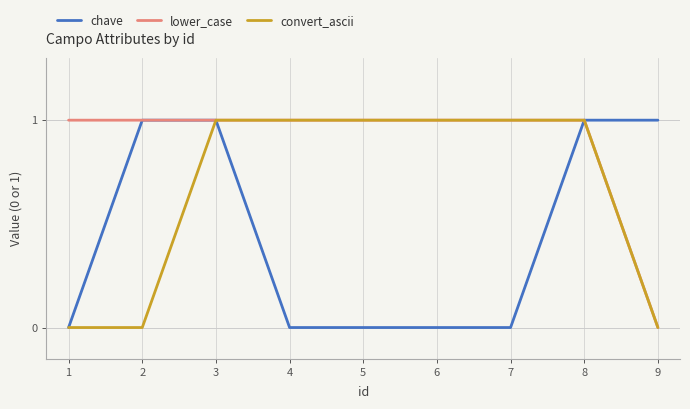

Is it true that convert_ascii equals 1 at 6?

True